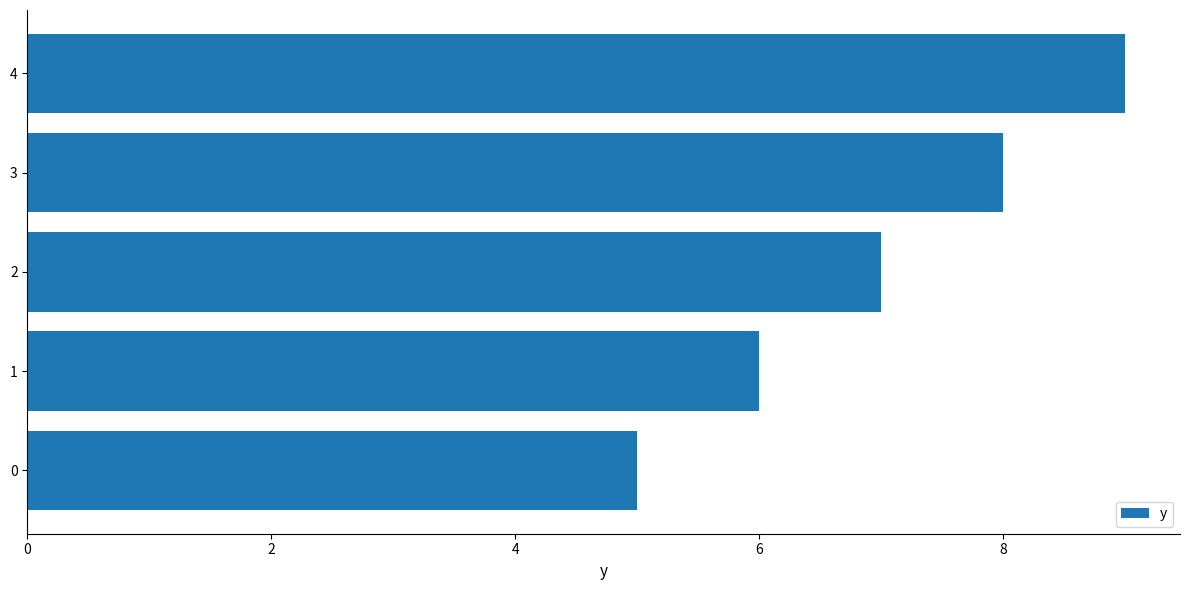

What is the sum of the values at 4 and 0?

14